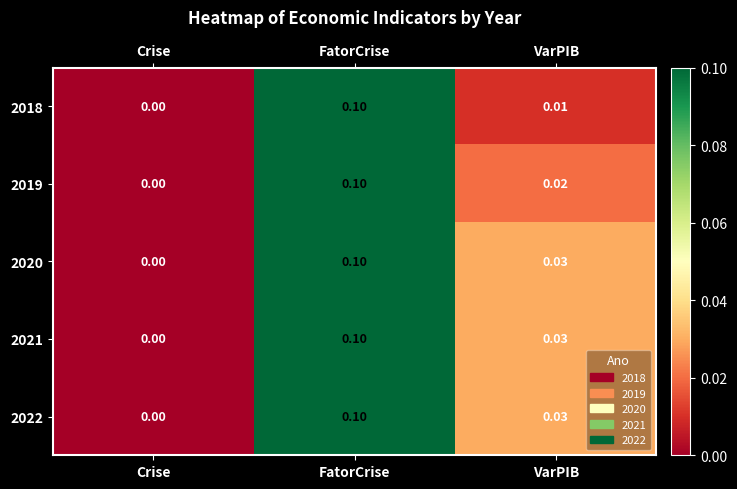

List the labels in order of 2020 value, largest first.

FatorCrise, VarPIB, Crise